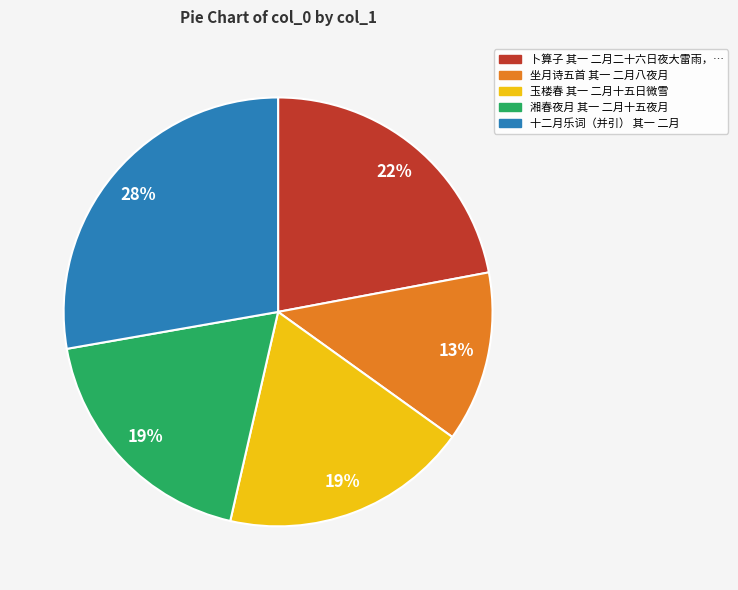

To the nearest percent, what is the average slice percentage?

20%